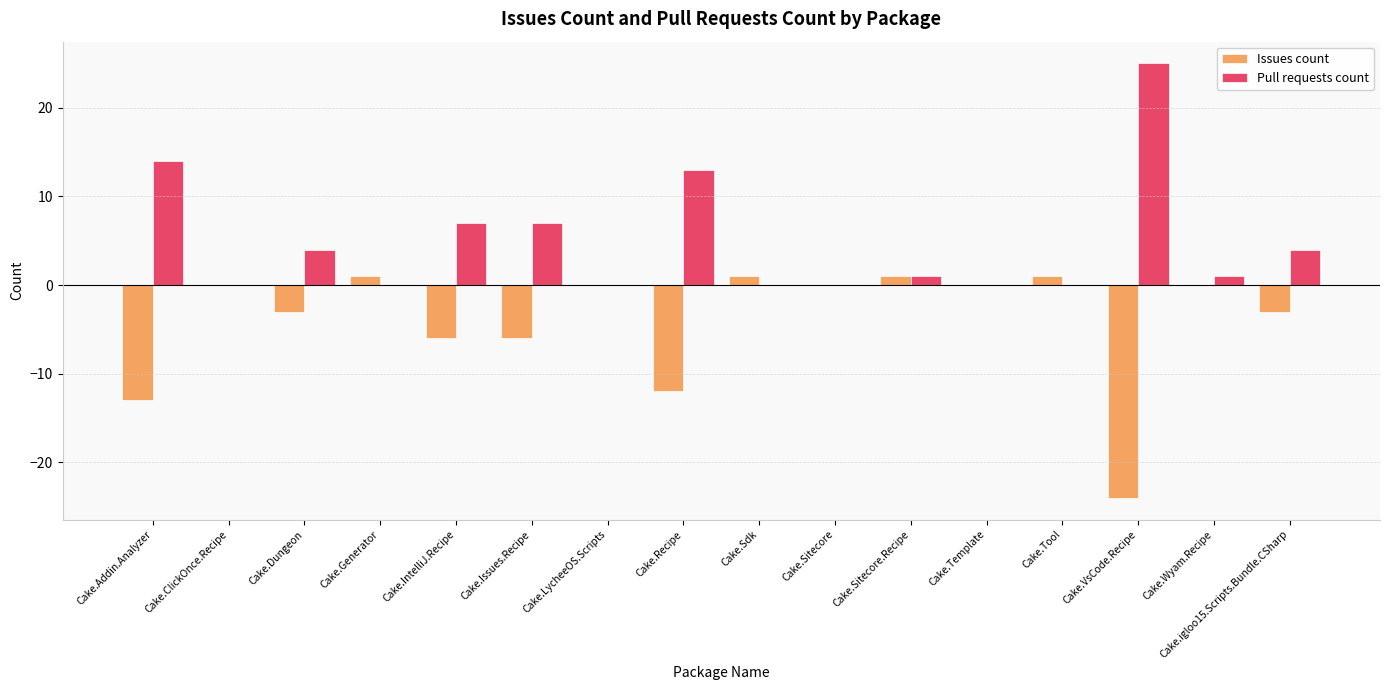

What is the total value across all series at Cake.Addin.Analyzer?

1